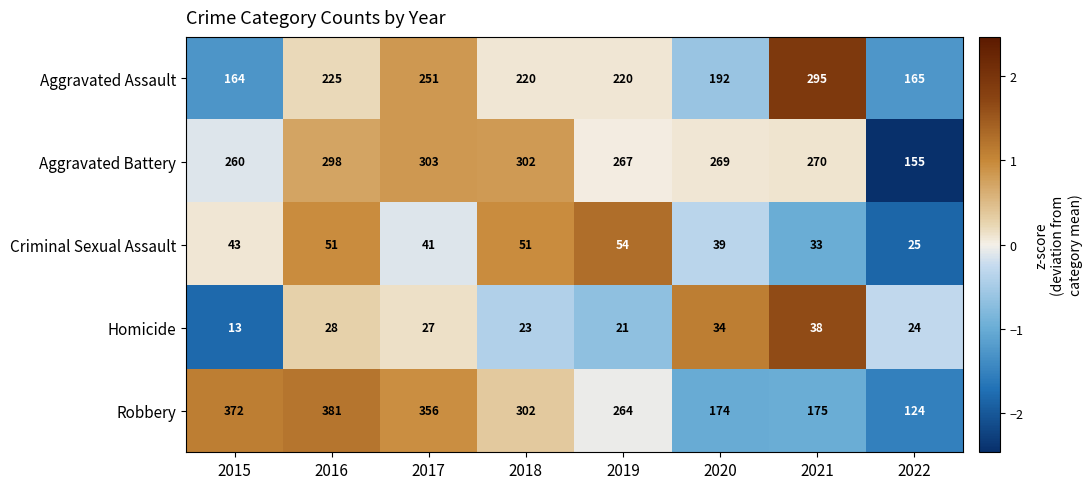

What is the minimum value shown in the chart?

13